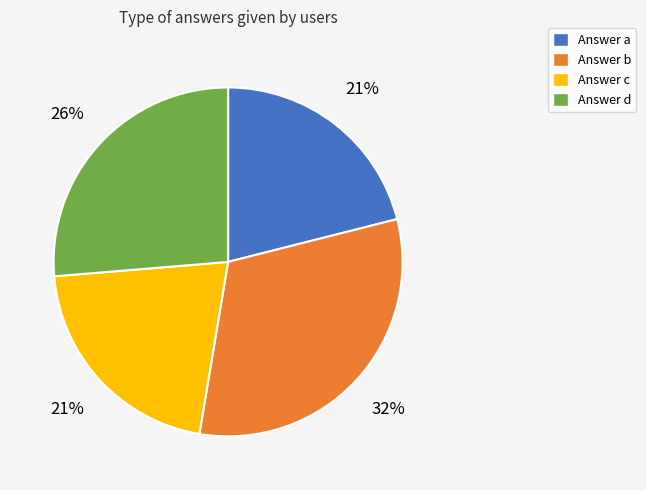

To the nearest percent, what percentage of the pie is Answer d?

26%